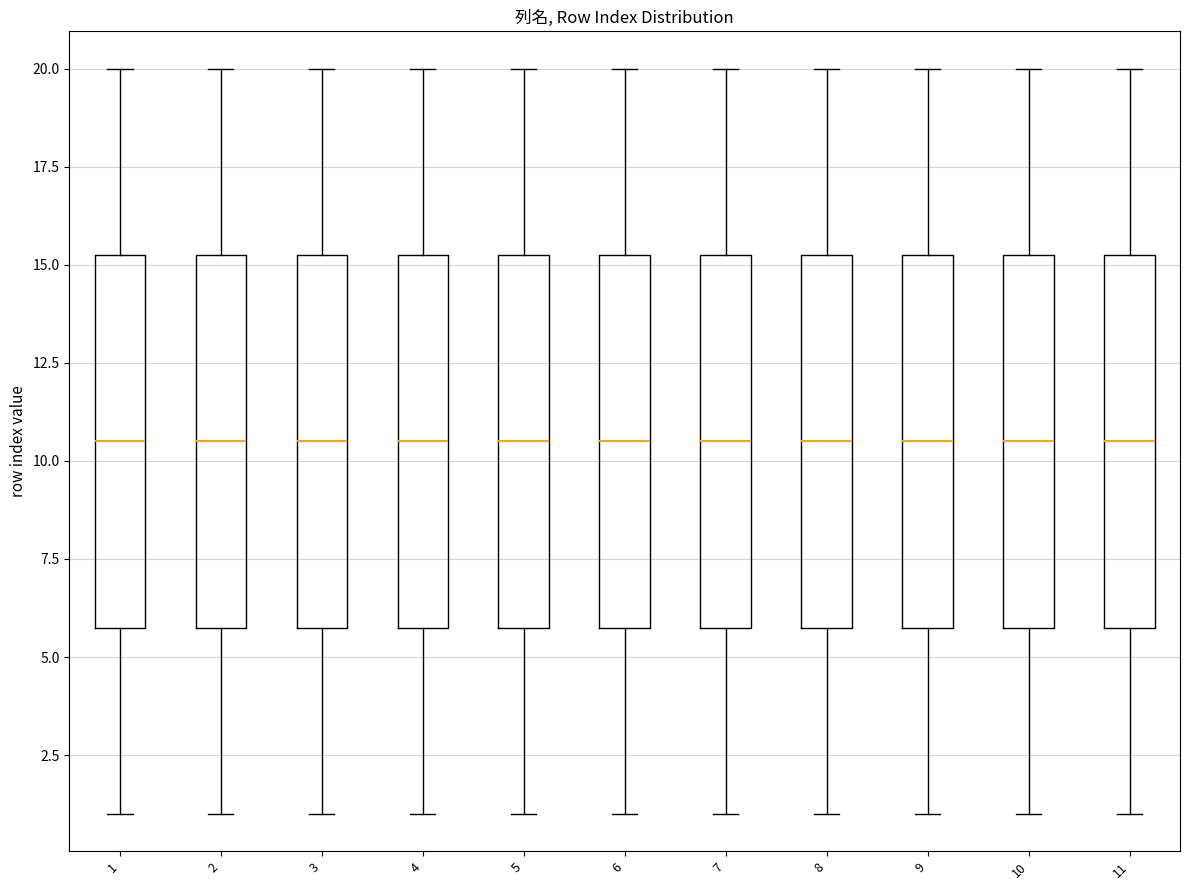

Reading left to right, read every box against the y-axis: the position of its median line, the range the box covers, and the ends of its whiskers. The values are not printed on the chart, so give them approximately, as read against the axis.

1: median 10.5, box 6.0 to 15.5, whiskers 1.0 to 20.0
2: median 10.5, box 6.0 to 15.5, whiskers 1.0 to 20.0
3: median 10.5, box 6.0 to 15.5, whiskers 1.0 to 20.0
4: median 10.5, box 6.0 to 15.5, whiskers 1.0 to 20.0
5: median 10.5, box 6.0 to 15.5, whiskers 1.0 to 20.0
6: median 10.5, box 6.0 to 15.5, whiskers 1.0 to 20.0
7: median 10.5, box 6.0 to 15.5, whiskers 1.0 to 20.0
8: median 10.5, box 6.0 to 15.5, whiskers 1.0 to 20.0
9: median 10.5, box 6.0 to 15.5, whiskers 1.0 to 20.0
10: median 10.5, box 6.0 to 15.5, whiskers 1.0 to 20.0
11: median 10.5, box 6.0 to 15.5, whiskers 1.0 to 20.0